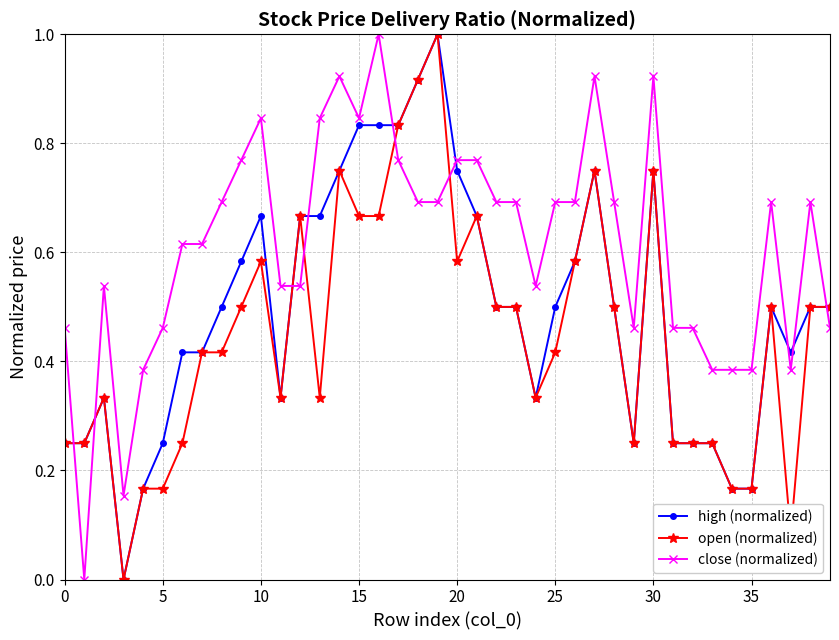

What is the difference between the maximum and minimum values in the open (normalized) series?

1.0